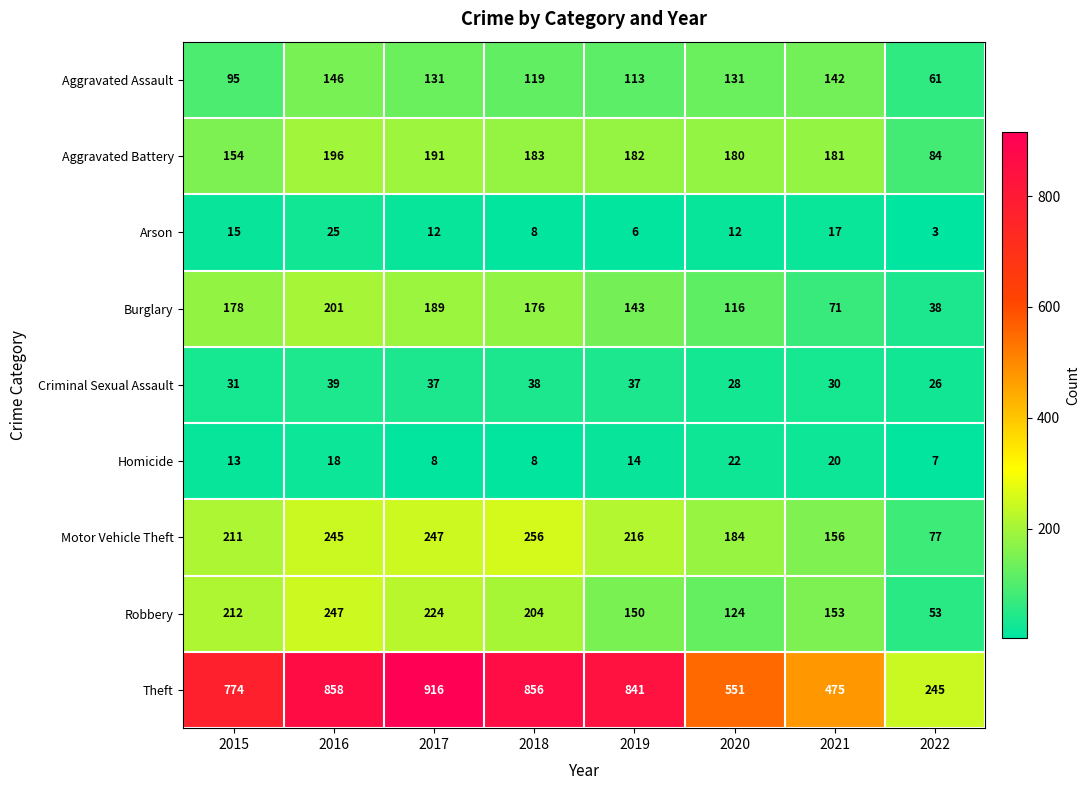

What is the total value across all series at 2017?

1955